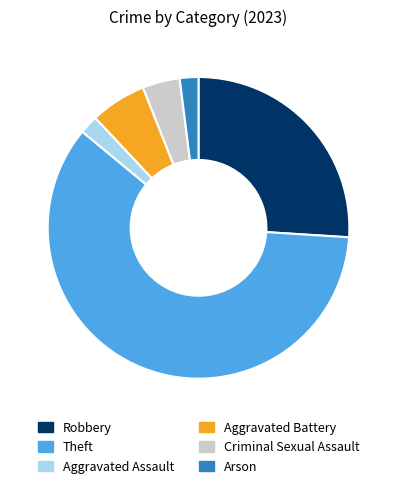

Which has a higher value, Theft or Criminal Sexual Assault?

Theft